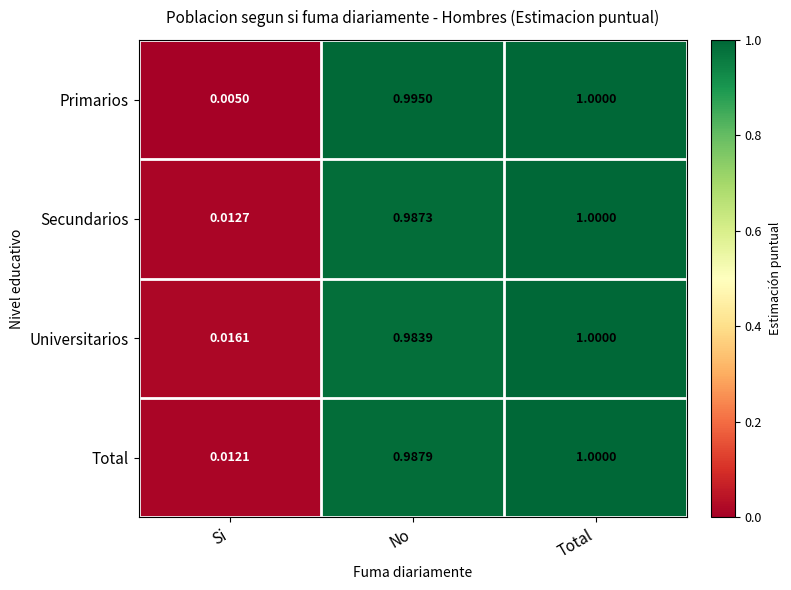

Where is Universitarios nearest to the value 0?

Si